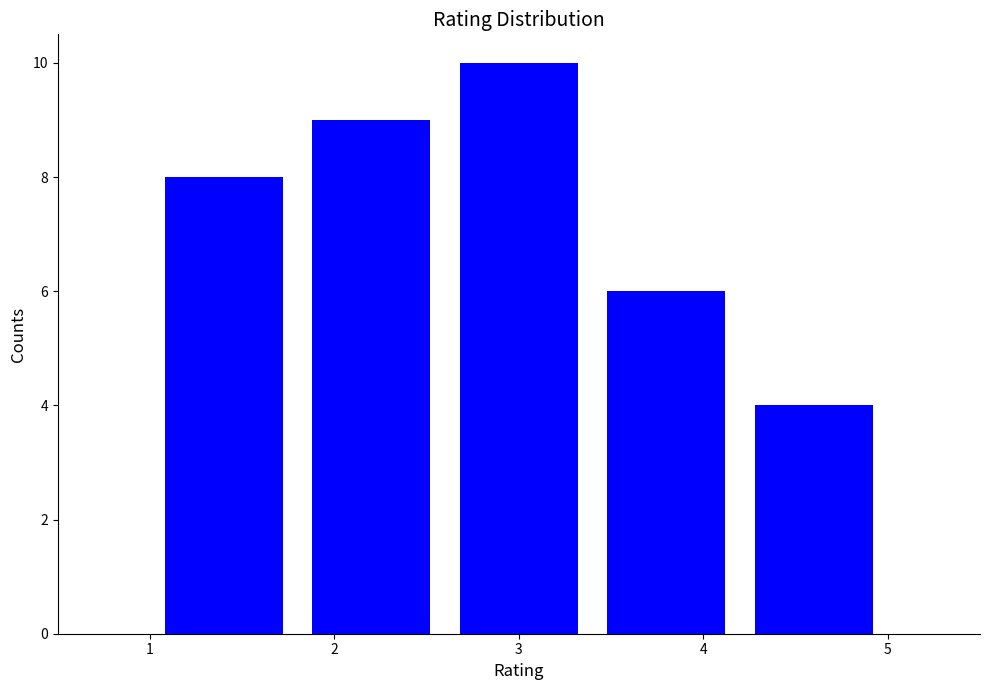

Reading left to right, transcribe this chart: for each bar, give the range it covers on the x-axis and its height. The values are not printed on the chart, so give them approximately, as read against the axis.

1.0 to 1.8: 8
1.8 to 2.6: 9
2.6 to 3.4: 10
3.4 to 4.2: 6
4.2 to 5.0: 4